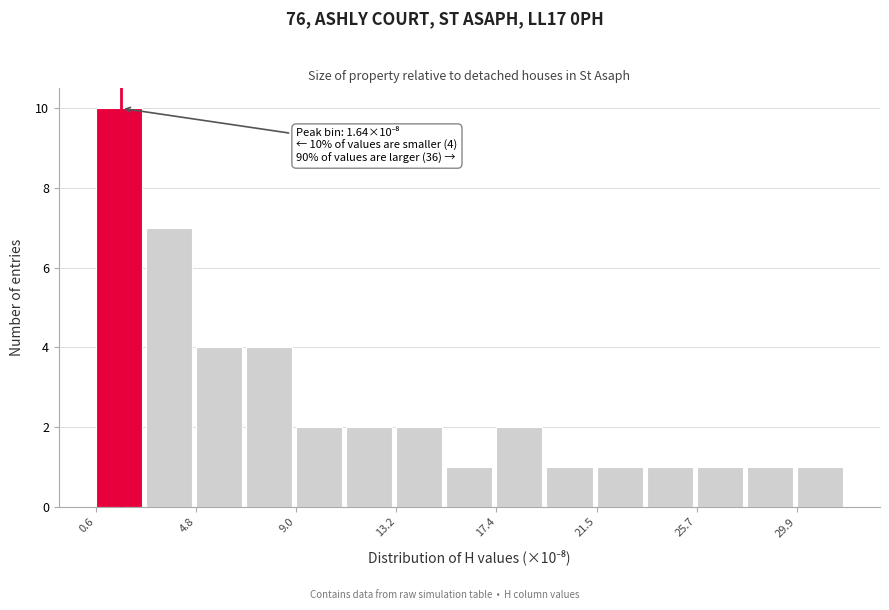

Which range on the x-axis has the tallest bar?

0.5 to 2.5